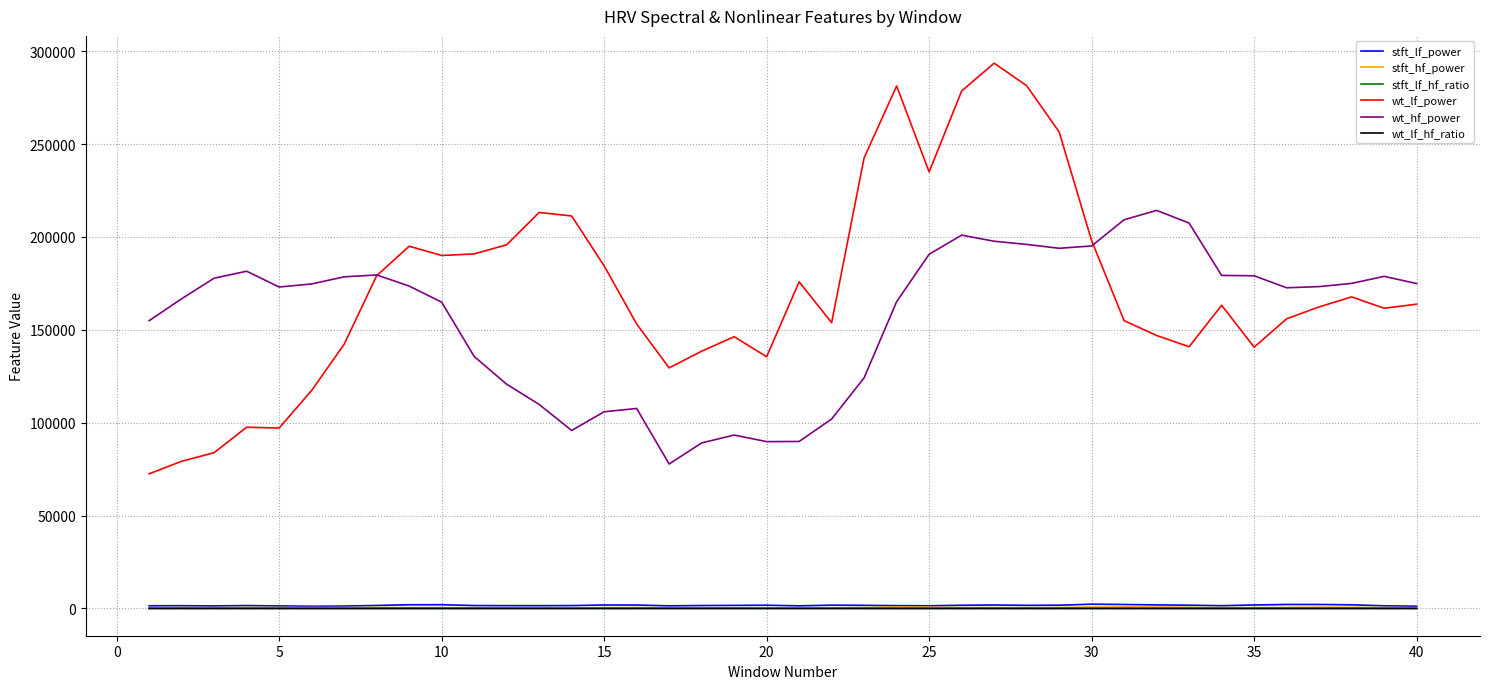

Which series has the largest total across all categories?

wt_lf_power